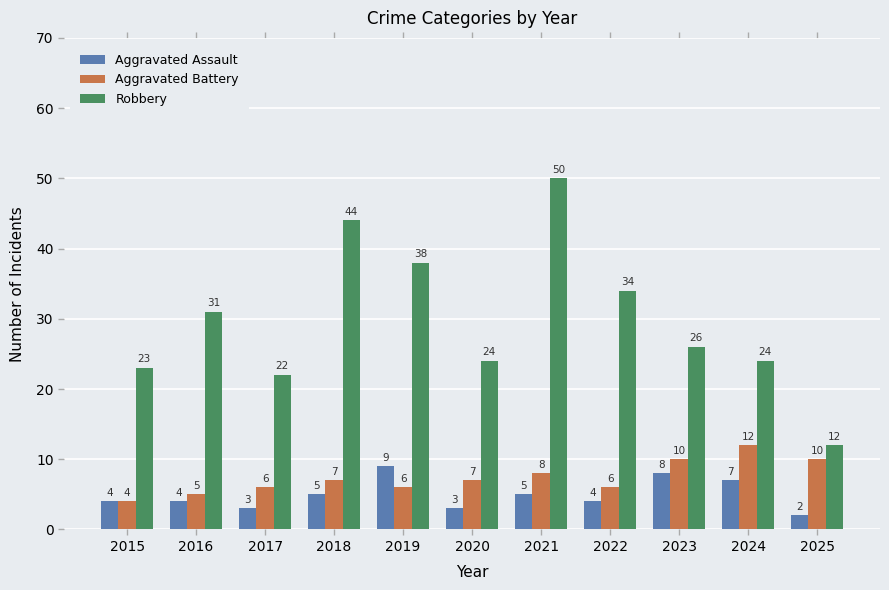

Reading right to left, what are all the values shown in this chart?

Aggravated Assault: 2025=2	2024=7	2023=8	2022=4	2021=5	2020=3	2019=9	2018=5	2017=3	2016=4	2015=4
Aggravated Battery: 2025=10	2024=12	2023=10	2022=6	2021=8	2020=7	2019=6	2018=7	2017=6	2016=5	2015=4
Robbery: 2025=12	2024=24	2023=26	2022=34	2021=50	2020=24	2019=38	2018=44	2017=22	2016=31	2015=23